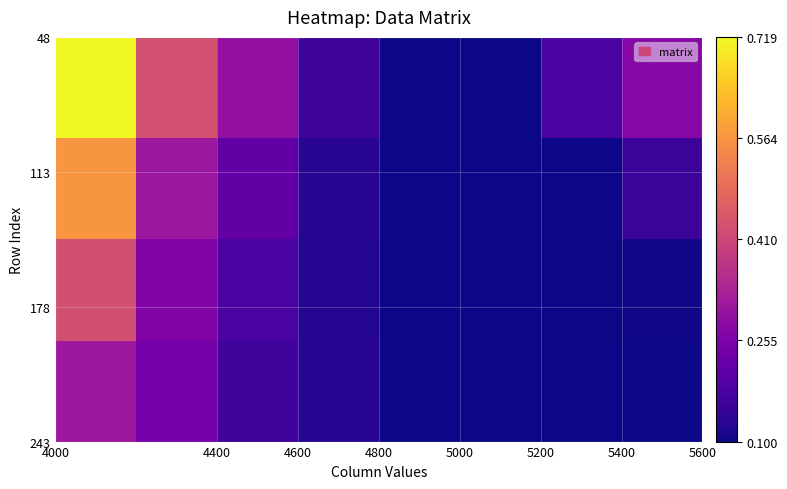

Count the number of data series in this chart.

4